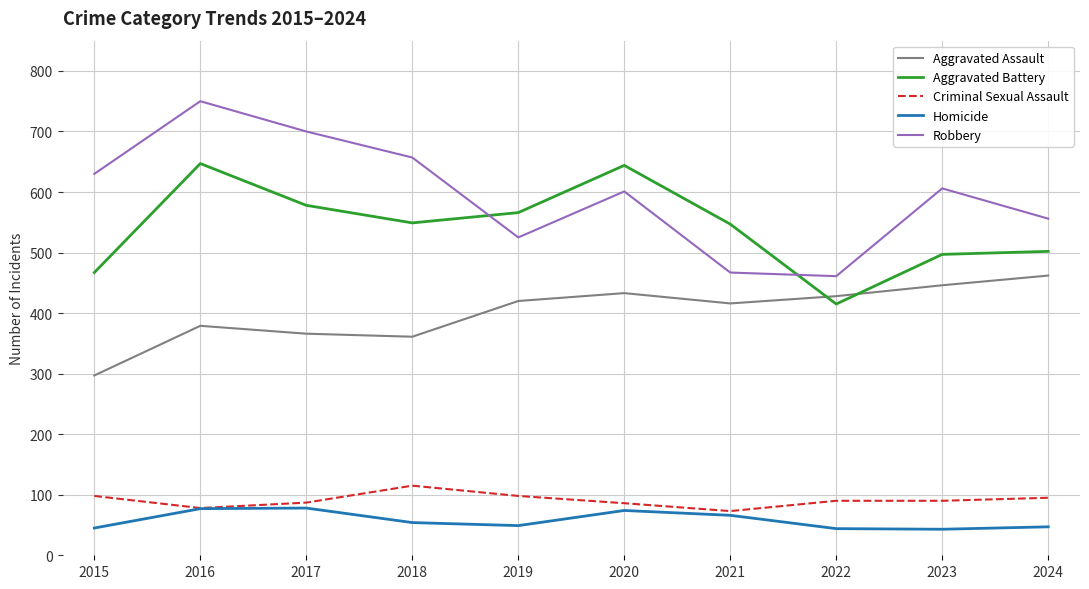

Read the Aggravated Battery value at 2017.

578